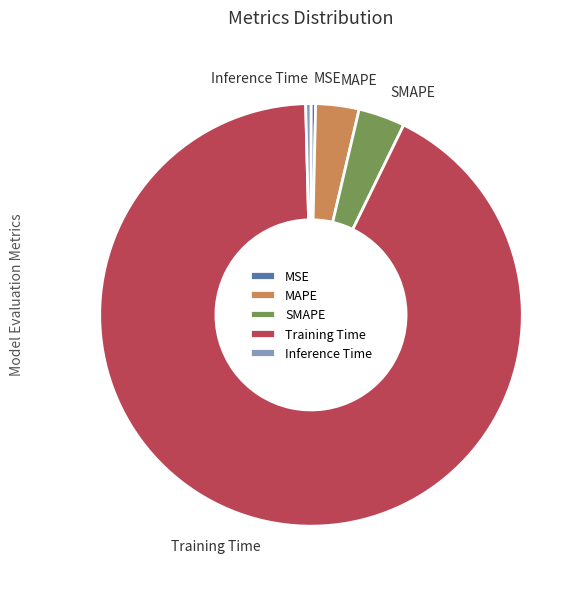

Which slice is the largest?

Training Time